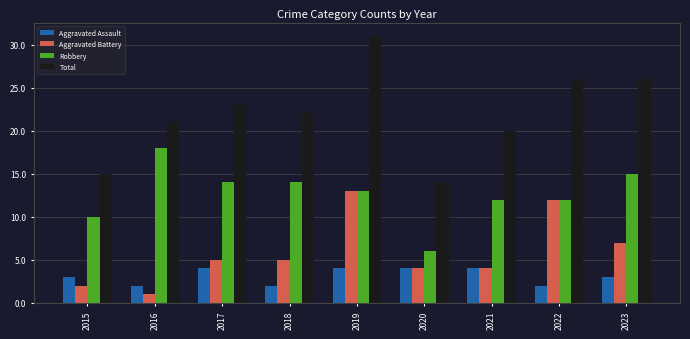

Count the number of categories in the chart.

9